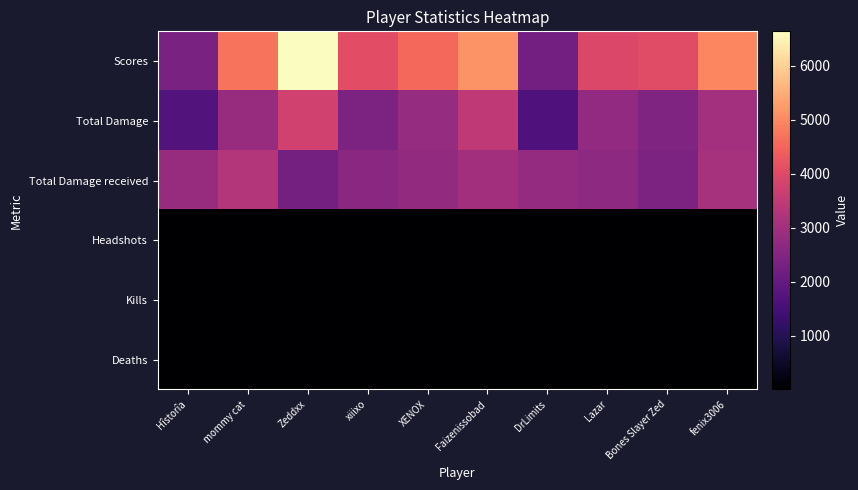

Reading left to right, what are all the values shown in this chart?

Scores: Hîstorîa=2336	mommy cat=4716	Zeddxx=6634	xiiixo=4085	XENOX=4540	Faizenissobad=5140	DrLimits=2243	Lazar=3933	Bones Slayer Zed=4038	fenix3006=4969
Total Damage: Hîstorîa=1739	mommy cat=2836	Zeddxx=3749	xiiixo=2406	XENOX=2820	Faizenissobad=3465	DrLimits=1660	Lazar=2743	Bones Slayer Zed=2444	fenix3006=3010
Total Damage received: Hîstorîa=2847	mommy cat=3269	Zeddxx=2258	xiiixo=2645	XENOX=2768	Faizenissobad=2989	DrLimits=2780	Lazar=2694	Bones Slayer Zed=2397	fenix3006=3067
Headshots: Hîstorîa=5	mommy cat=9	Zeddxx=10	xiiixo=5	XENOX=9	Faizenissobad=15	DrLimits=4	Lazar=11	Bones Slayer Zed=5	fenix3006=12
Kills: Hîstorîa=8	mommy cat=16	Zeddxx=25	xiiixo=14	XENOX=15	Faizenissobad=19	DrLimits=6	Lazar=15	Bones Slayer Zed=15	fenix3006=17
Deaths: Hîstorîa=14	mommy cat=17	Zeddxx=12	xiiixo=15	XENOX=16	Faizenissobad=15	DrLimits=17	Lazar=15	Bones Slayer Zed=12	fenix3006=17